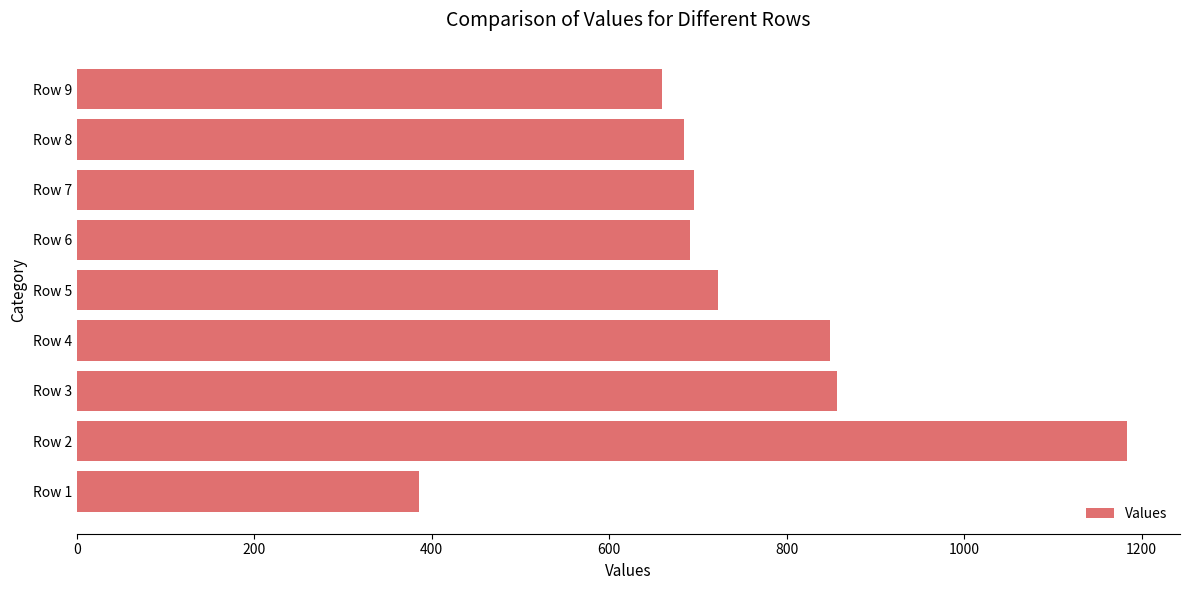

Which has a higher value, Row 5 or Row 4?

Row 4